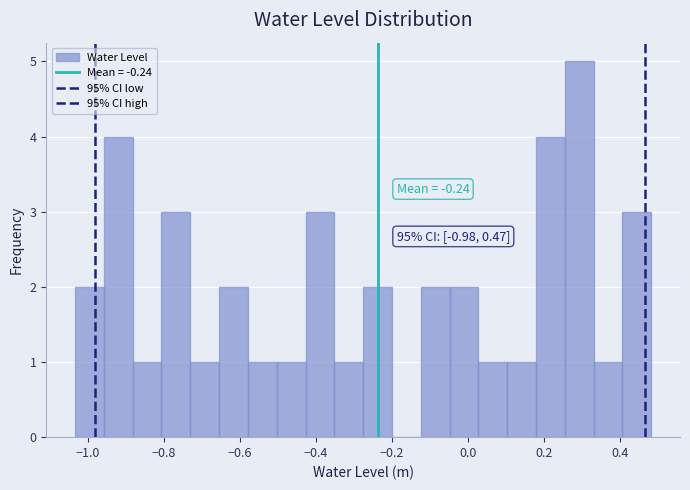

Around what value on the x-axis is the tallest bar? Give the approximate position of its centre, as read against the axis.

0.30